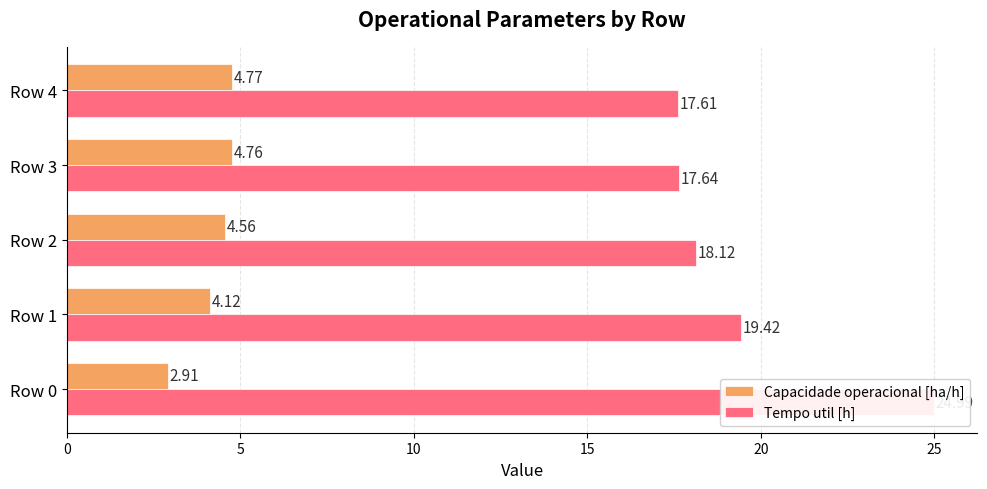

List the series in order of their peak value, lowest first.

Capacidade operacional [ha/h], Tempo util [h]